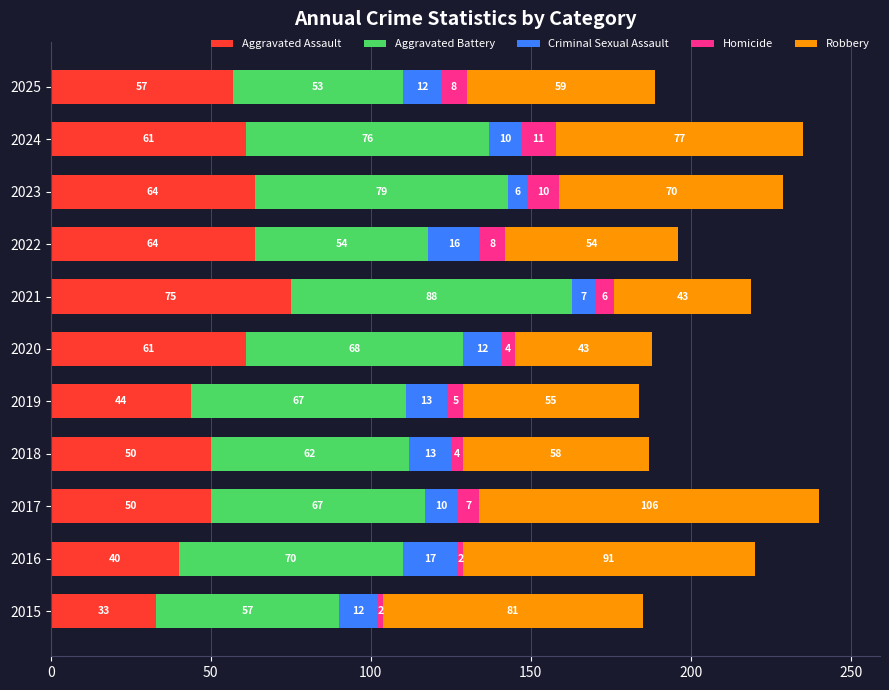

What is the sum of all Aggravated Assault values?

599